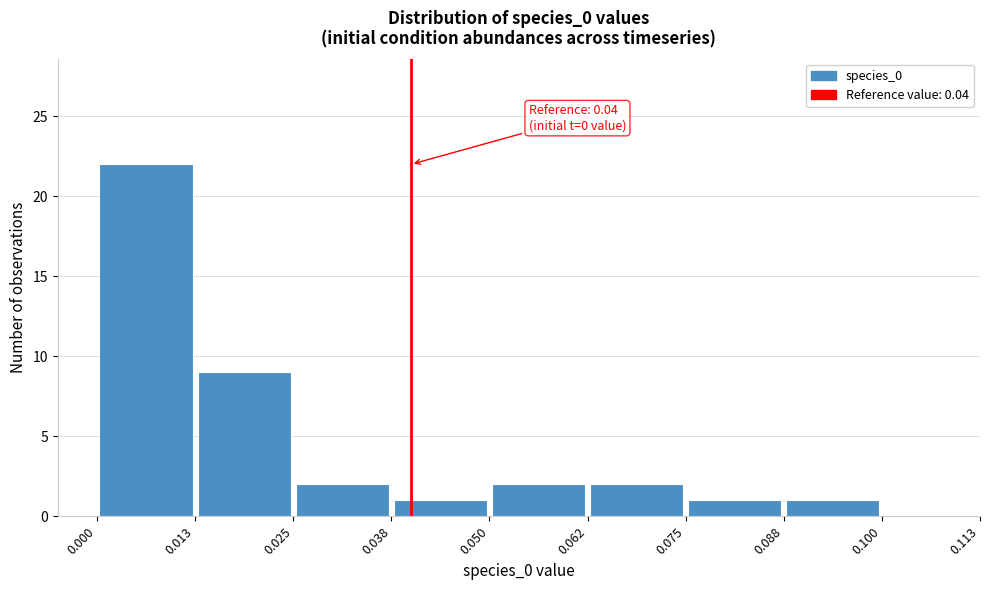

Over which range of the x-axis is the bar tallest?

0.000 to 0.013